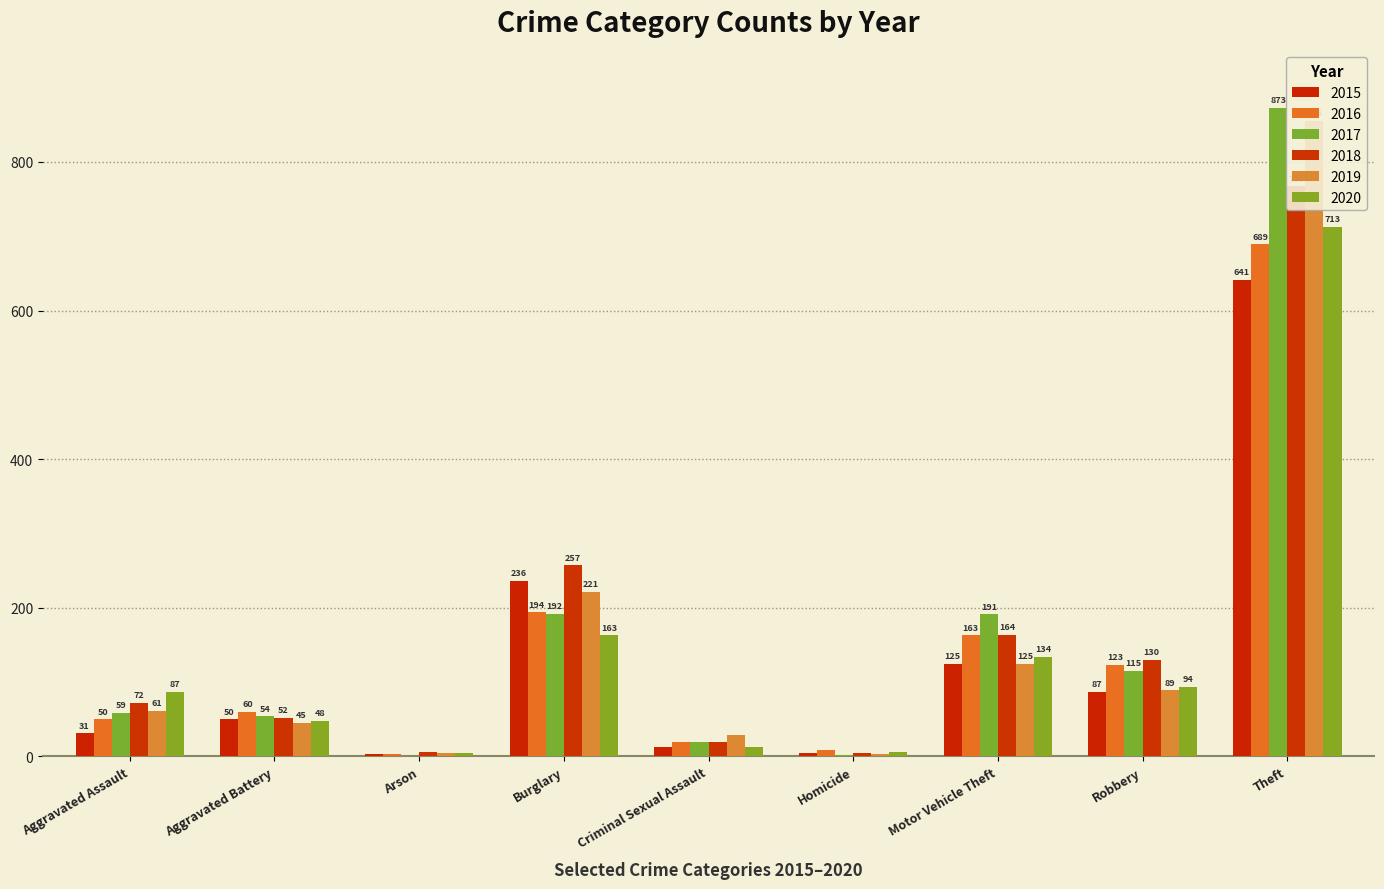

What is the highest value of the 2017 series?

873